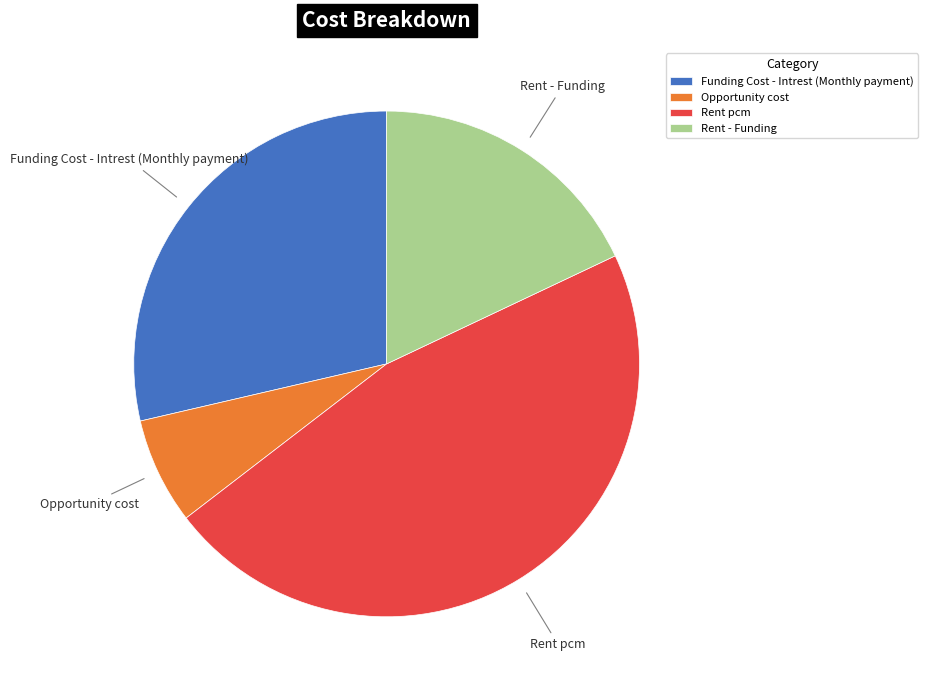

The Rent - Funding slice represents 25% of the pie. True or false?

False